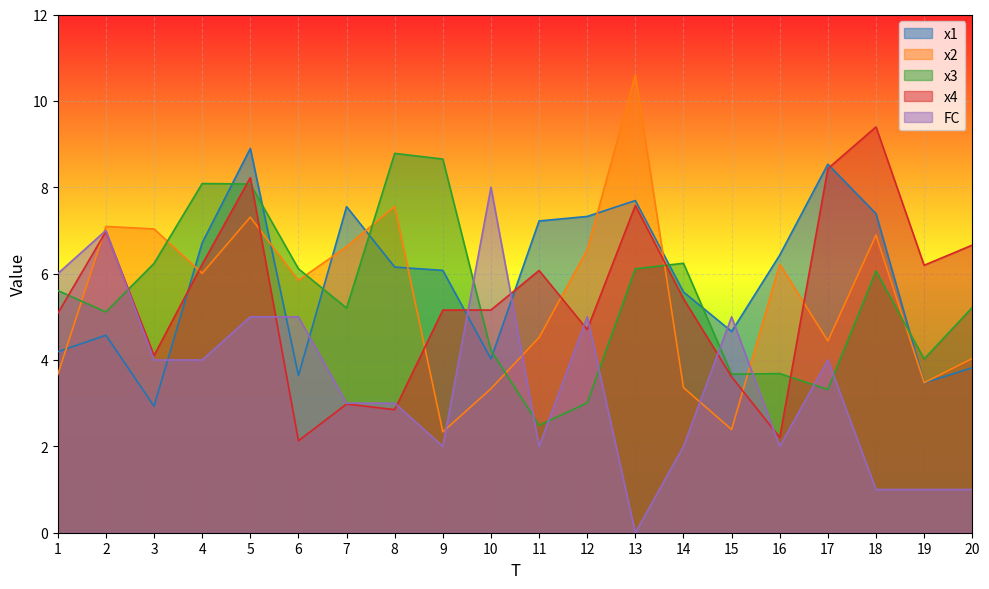

What is the value of the x4 point at the 9th from the left?

5.2